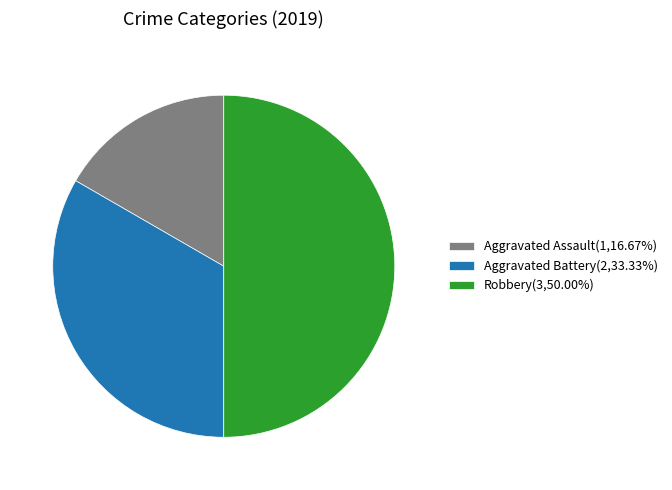

Count the number of slices in the pie.

3